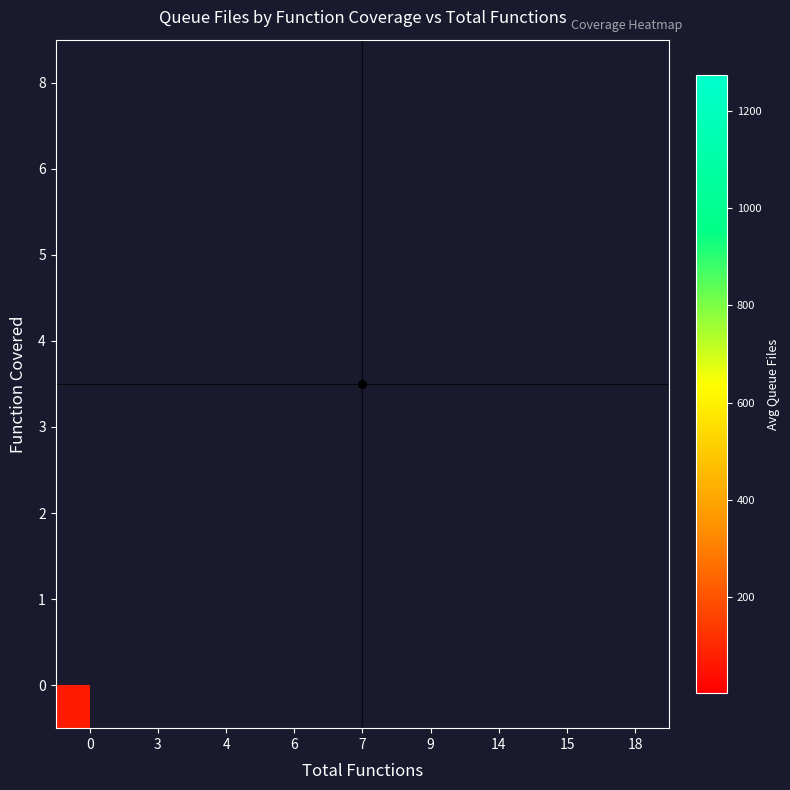

Count the number of data series in this chart.

8